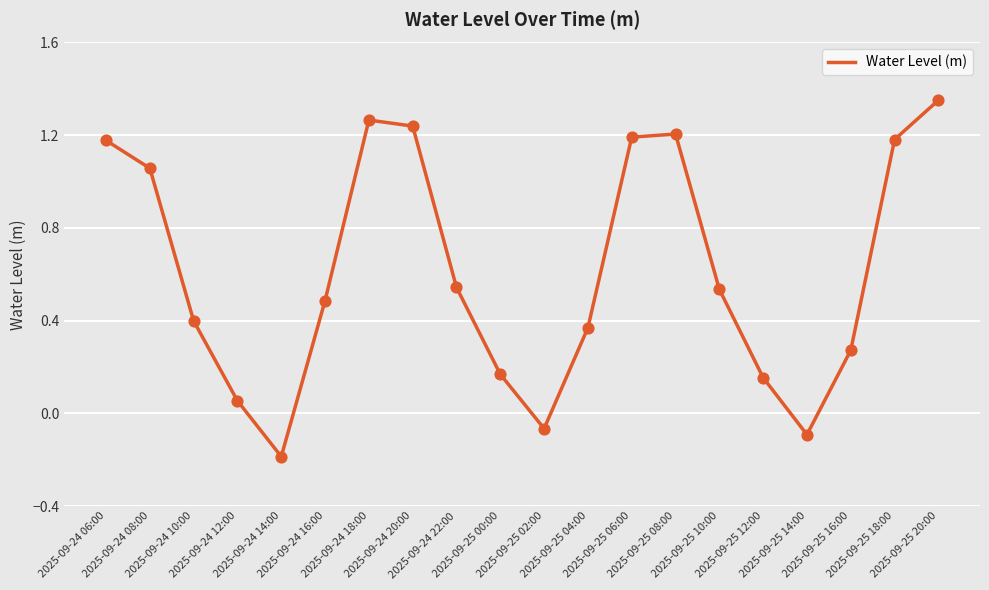

Which has a higher value, 2025-09-24 16:00 or 2025-09-24 10:00?

2025-09-24 16:00